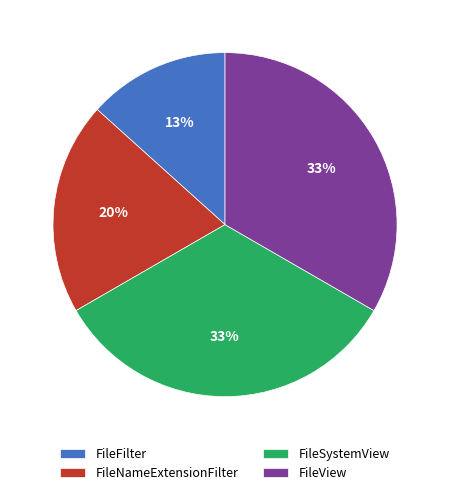

To the nearest percent, what is the difference between the FileFilter and FileSystemView slice percentages?

20%